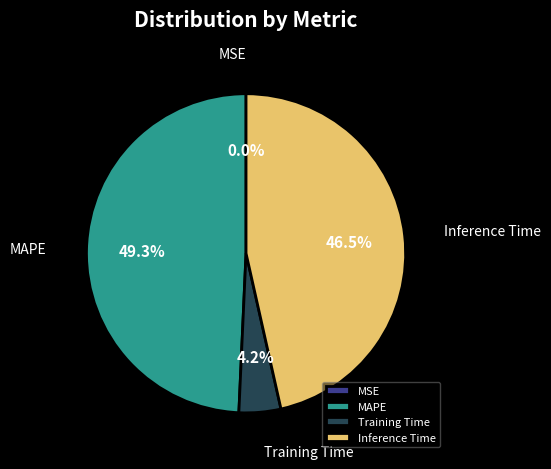

Which has a higher value, Training Time or Inference Time?

Inference Time